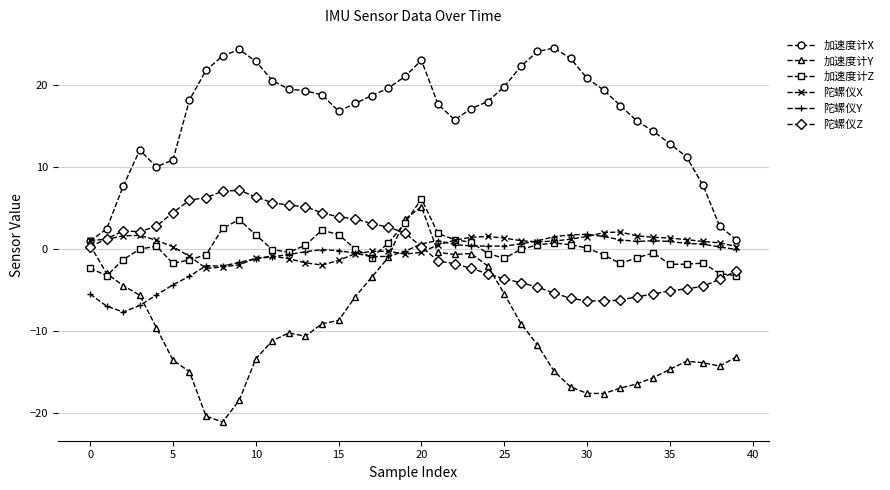

Does the chart display data point markers on the line(s)?

Yes